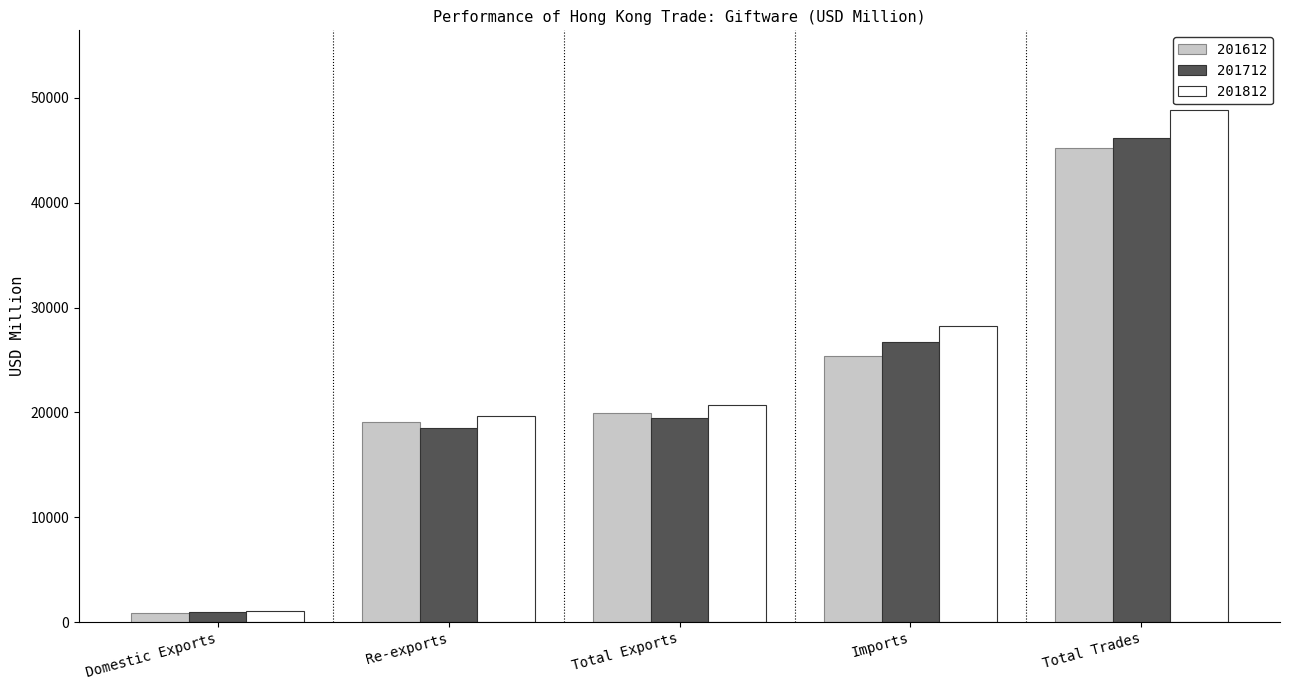

What is the maximum value shown in the chart?

48869.0